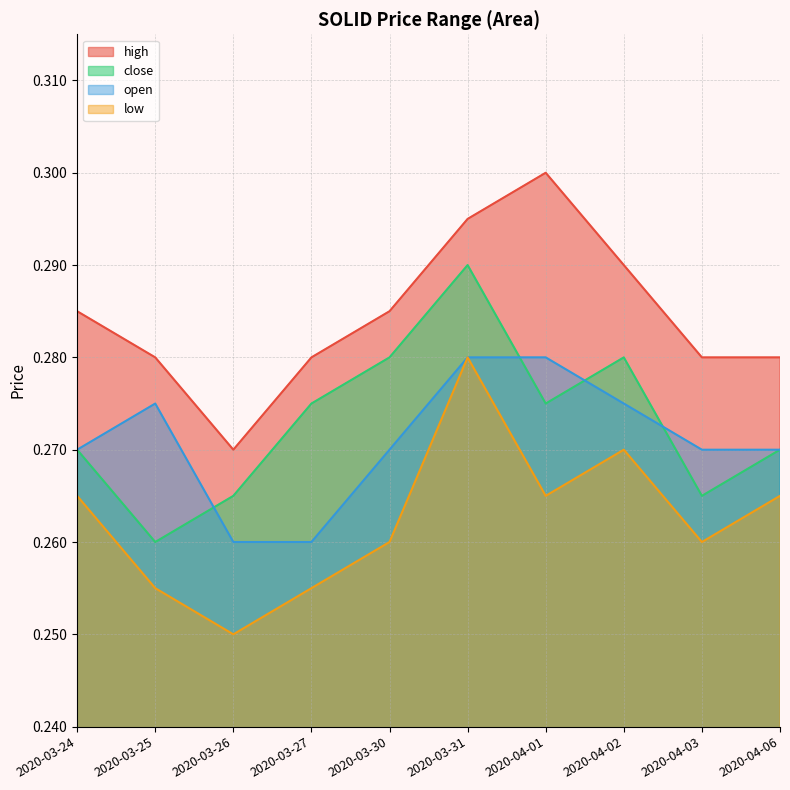

What is the average value of the high series?

0.3